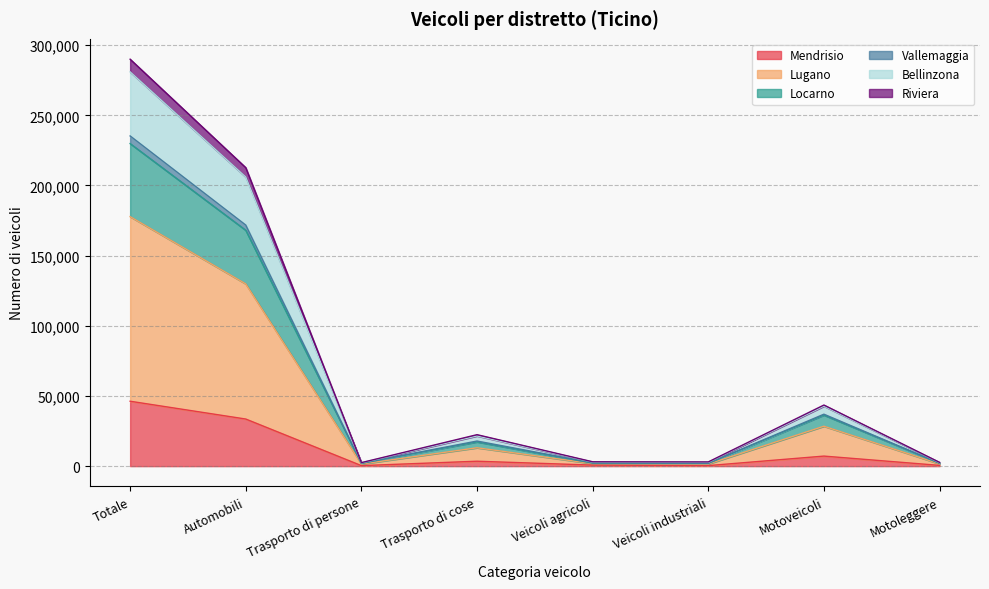

True or false: Lugano and Mendrisio cross at least once.

False